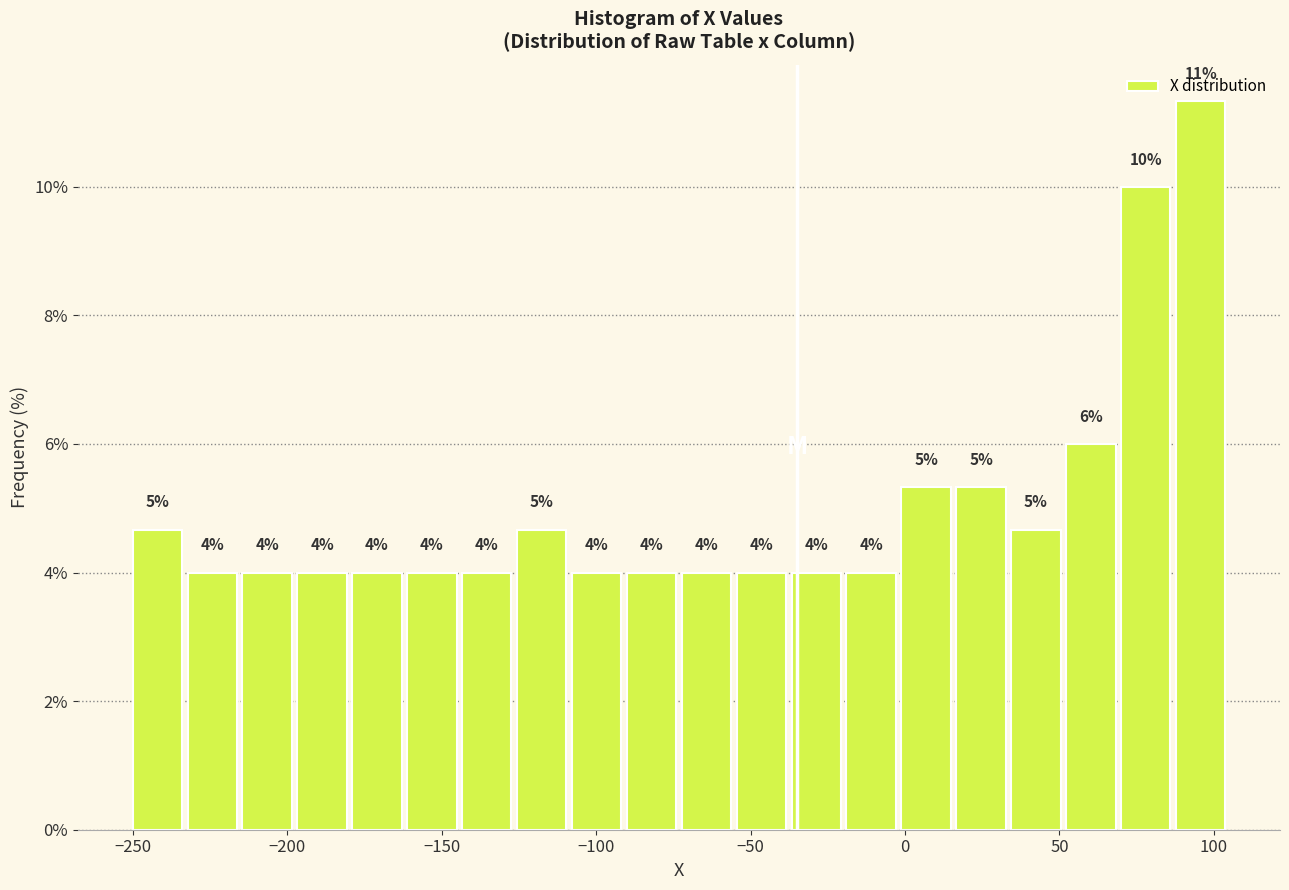

Read against the x-axis, roughly where is the centre of the tallest bar?

95